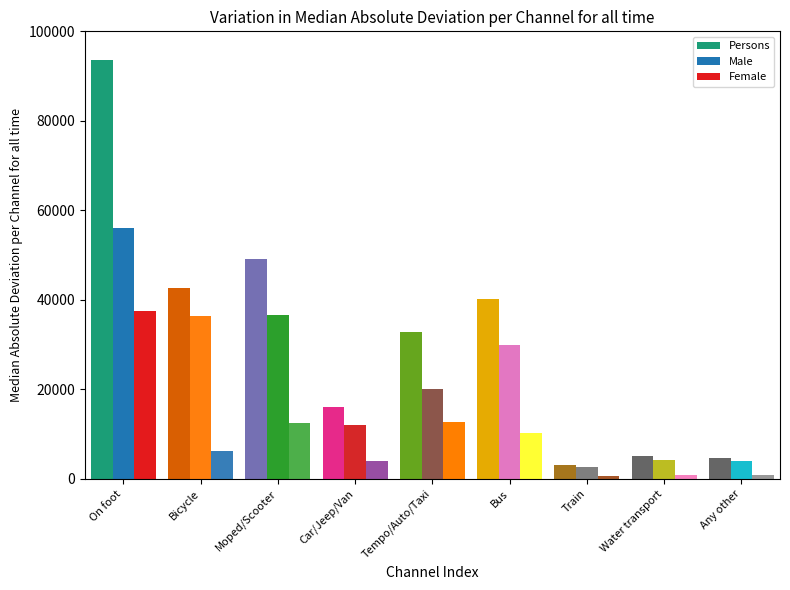

Is it true that Female equals 7523 at Tempo/Auto/Taxi?

False